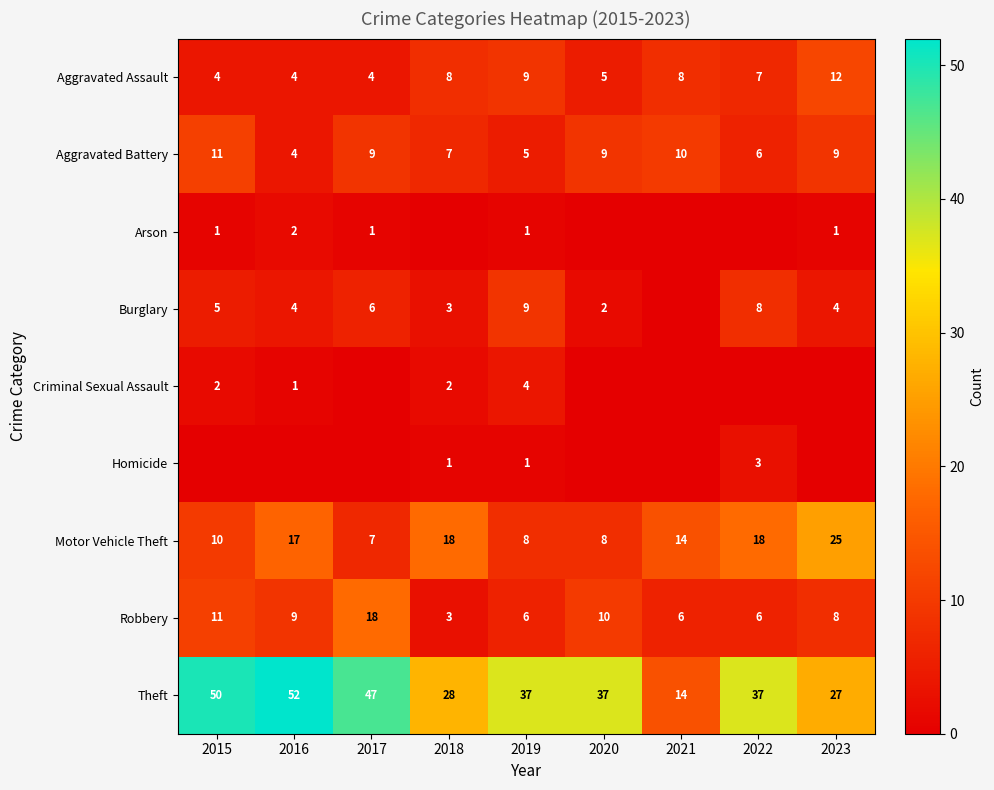

Is the value of Aggravated Assault at 2016 greater than the value of Theft at 2015?

No